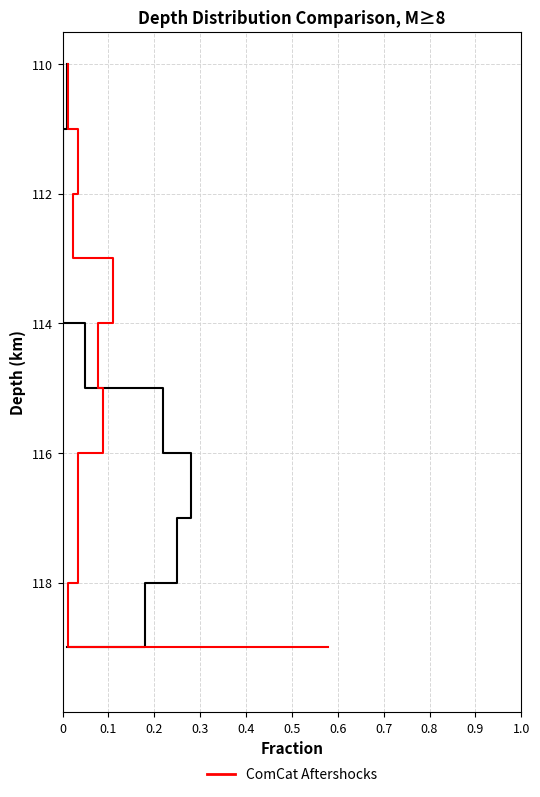

How many lines are shown in the chart?

2